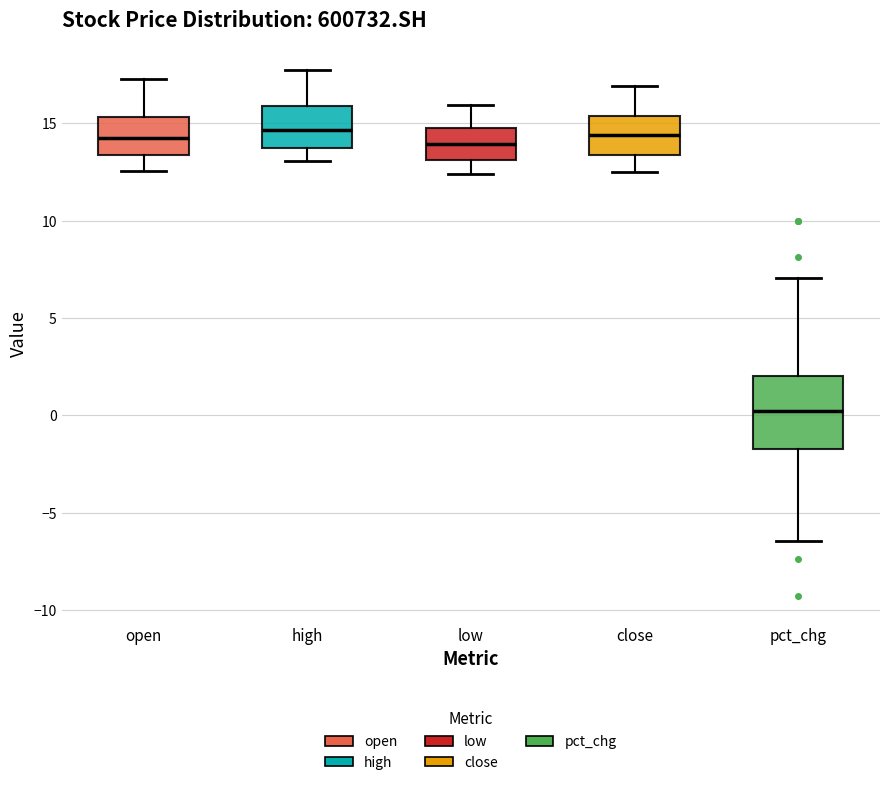

Reading left to right, transcribe this box plot: for each box, give where its median line is, the range the box spans, and where its two whiskers end, as read against the y-axis. The values are not printed on the chart, so give them approximately, as read against the axis.

open: median 14.5, box 13.5 to 15.5, whiskers 12.5 to 17.5
high: median 14.5, box 13.5 to 16.0, whiskers 13.0 to 18.0
low: median 14.0, box 13.0 to 15.0, whiskers 12.5 to 16.0
close: median 14.5, box 13.5 to 15.5, whiskers 12.5 to 17.0
pct_chg: median 0.0, box -1.5 to 2.0, whiskers -6.5 to 7.0